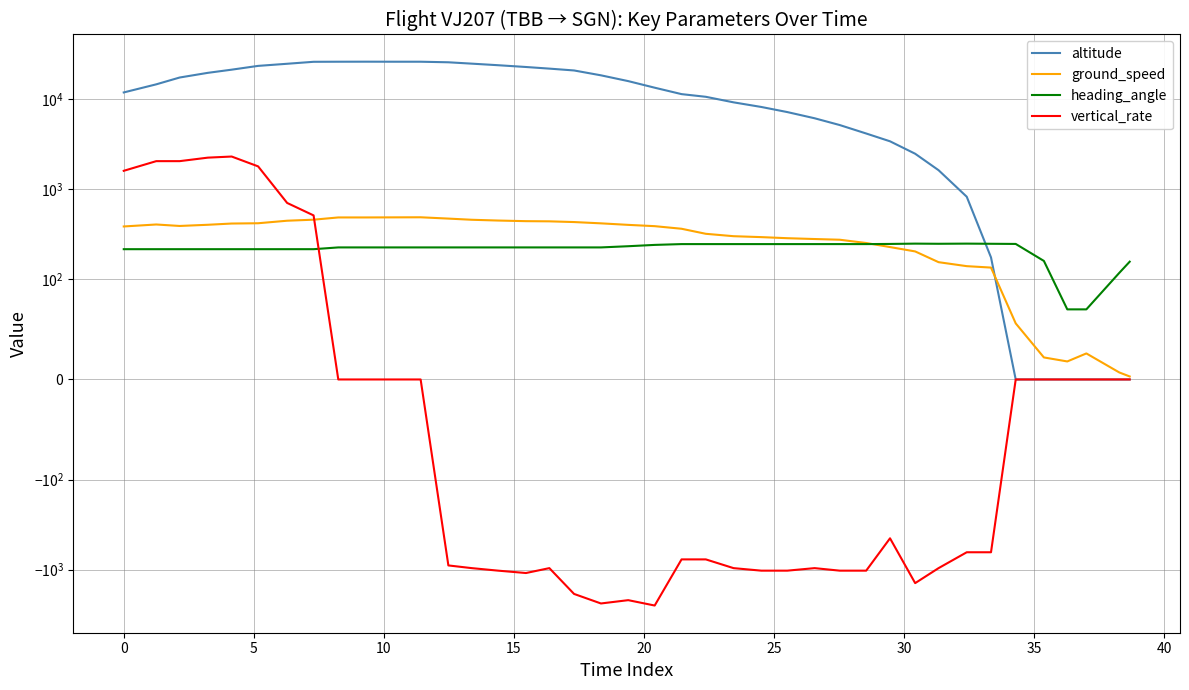

What is the maximum value shown in the chart?

26000